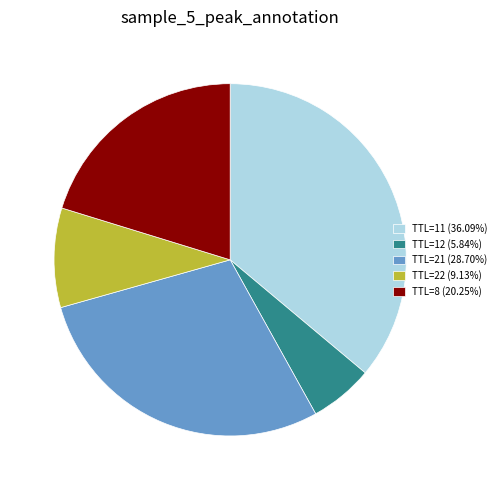

Do TTL=8 (20.25%) and TTL=11 (36.09%) together represent more than half of the pie?

Yes